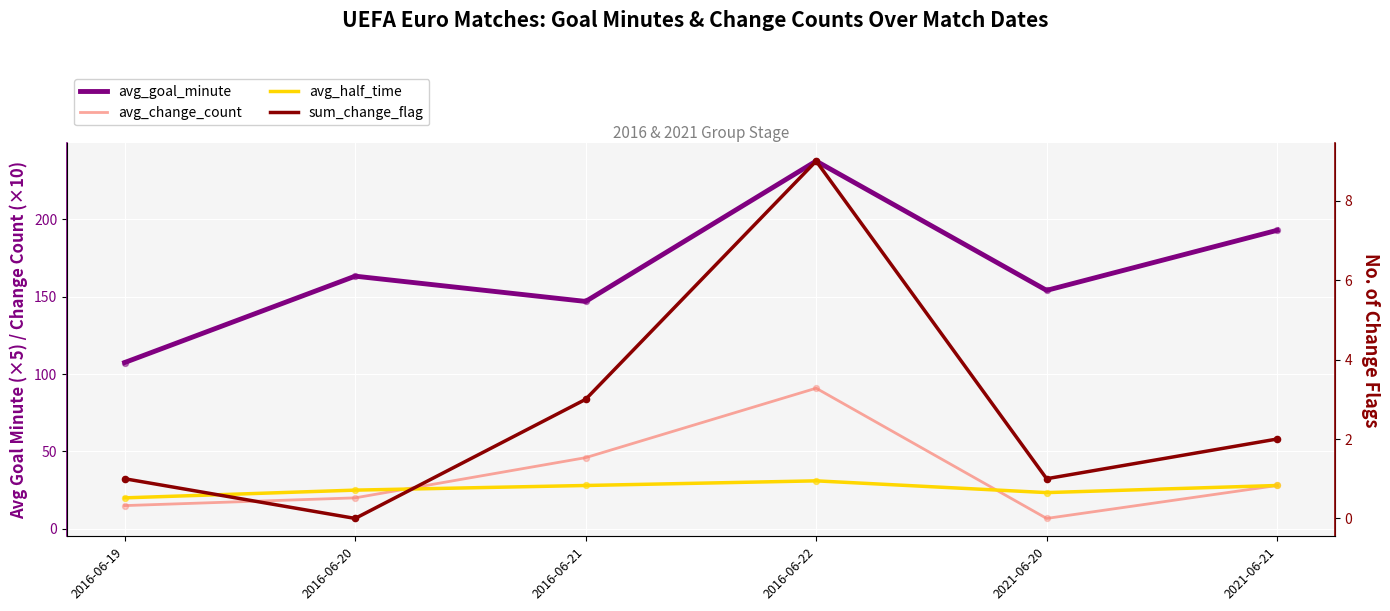

Which series has the widest spread of Y values?

avg_goal_minute